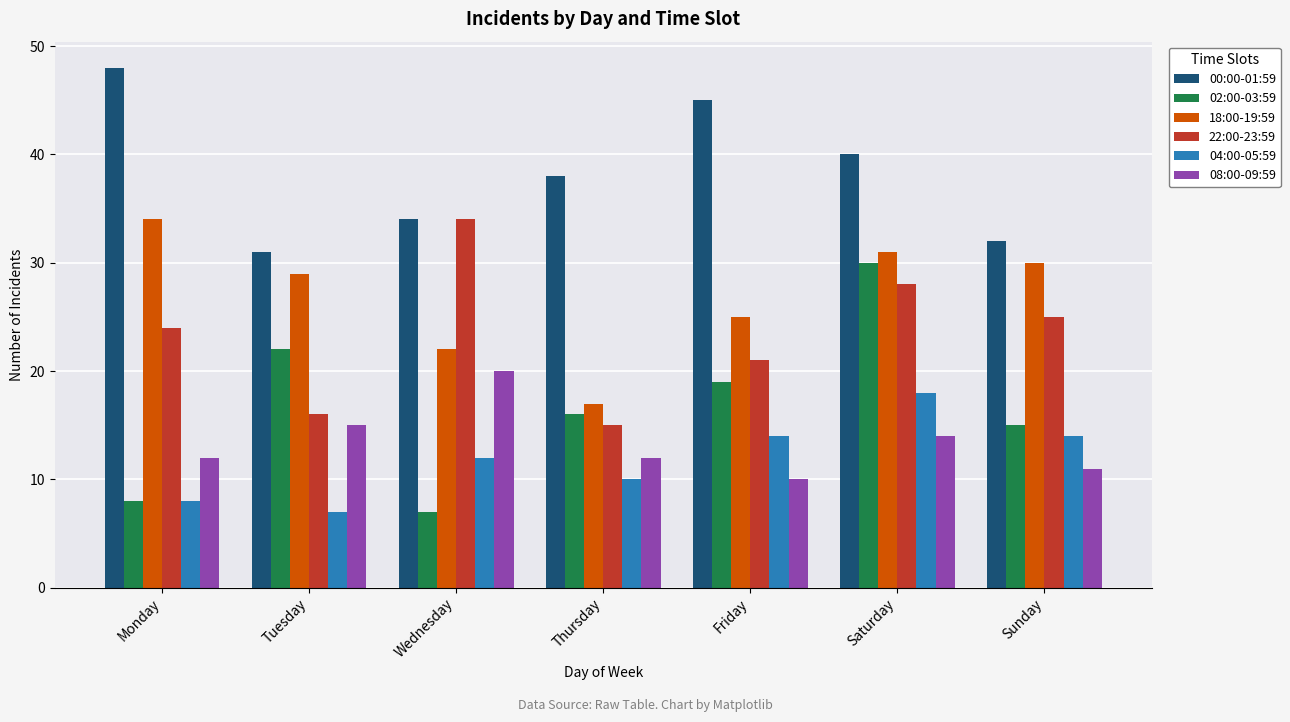

Which label corresponds to the largest value in the chart?

Monday